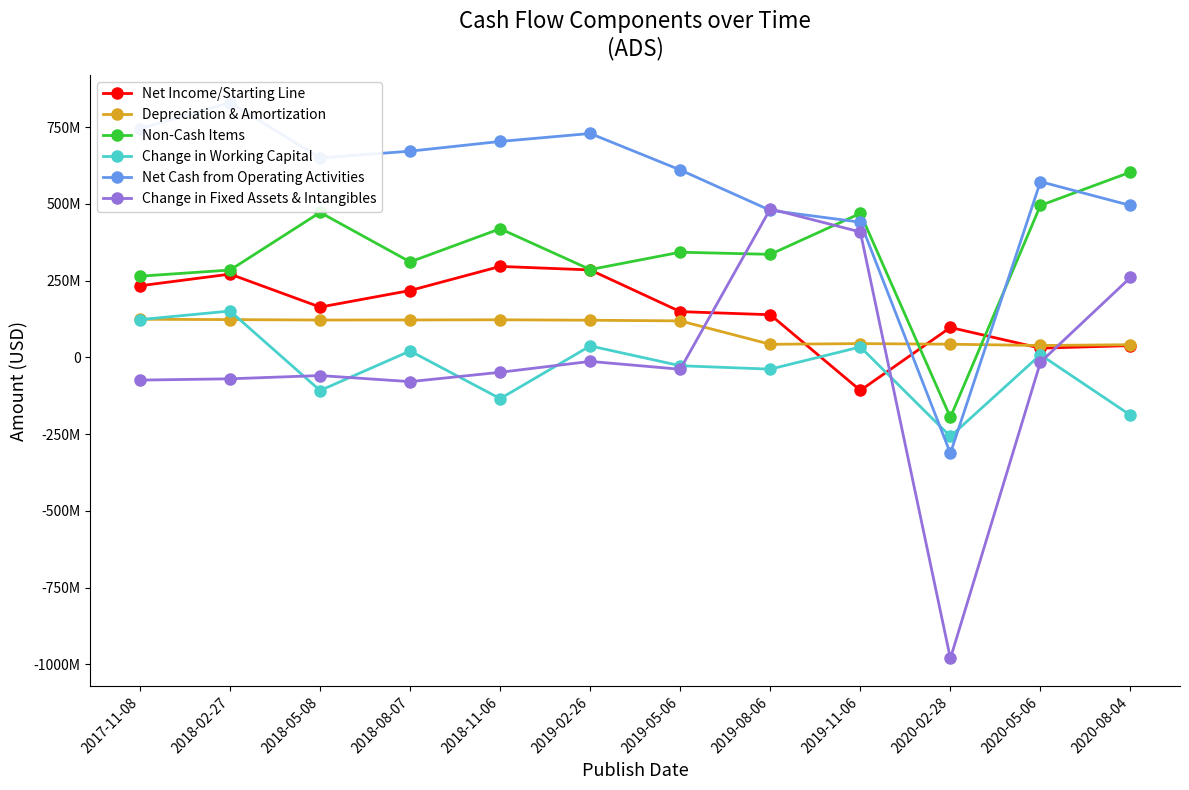

What is the sum of the Net Income/Starting Line values at 2017-11-08 and 2018-08-07?

451200000.0